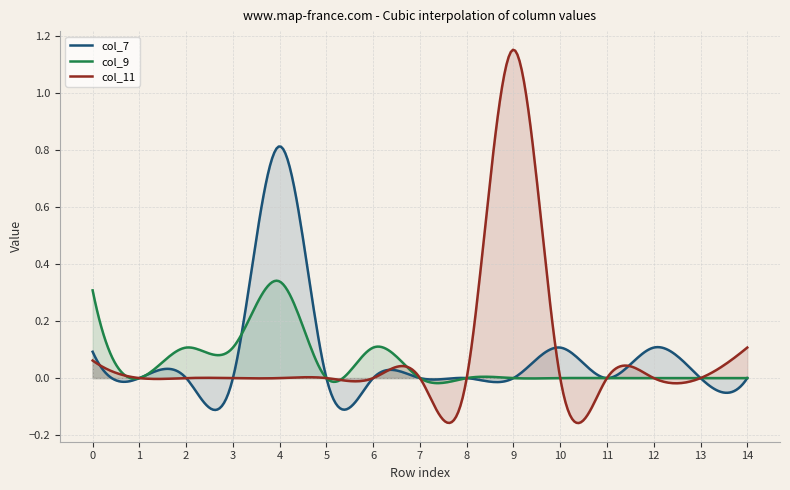

How many data points does each series have?

15